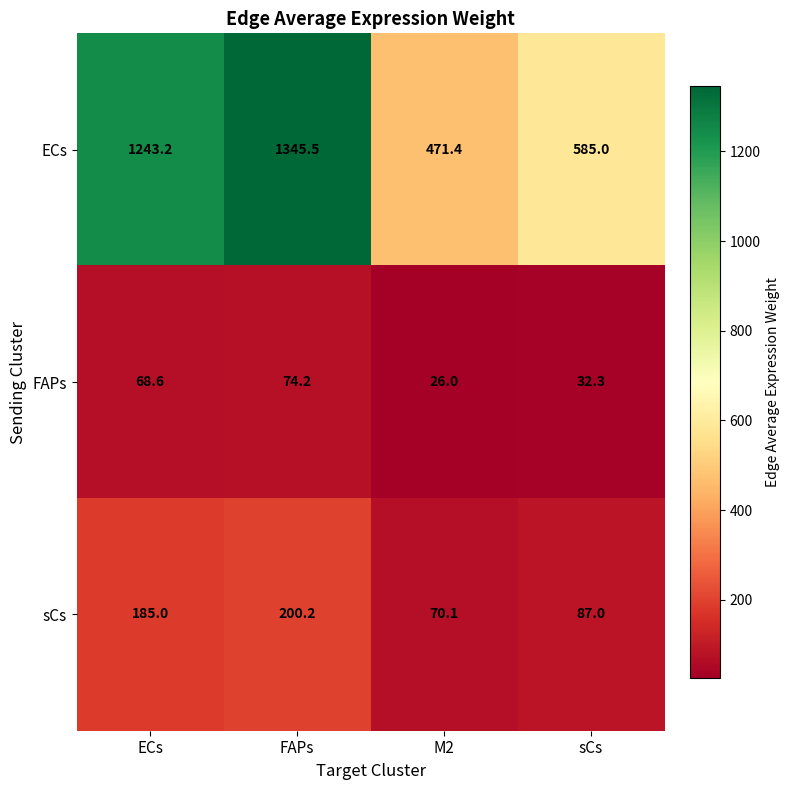

Reading left to right, extract all data points from this chart.

ECs: ECs=1243.2	FAPs=1345.5	M2=471.4	sCs=585.0
FAPs: ECs=68.6	FAPs=74.2	M2=26.0	sCs=32.3
sCs: ECs=185.0	FAPs=200.2	M2=70.1	sCs=87.0